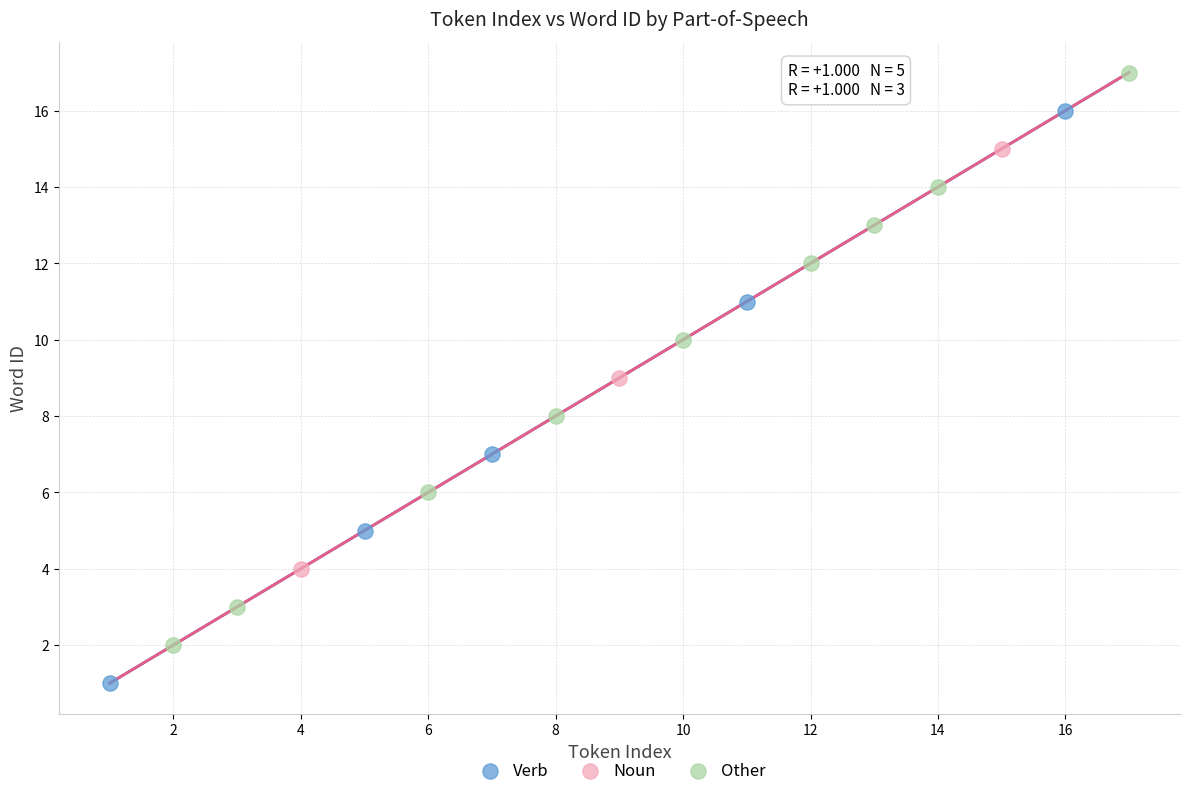

What are all the series names shown in the legend?

Verb, Noun, Other